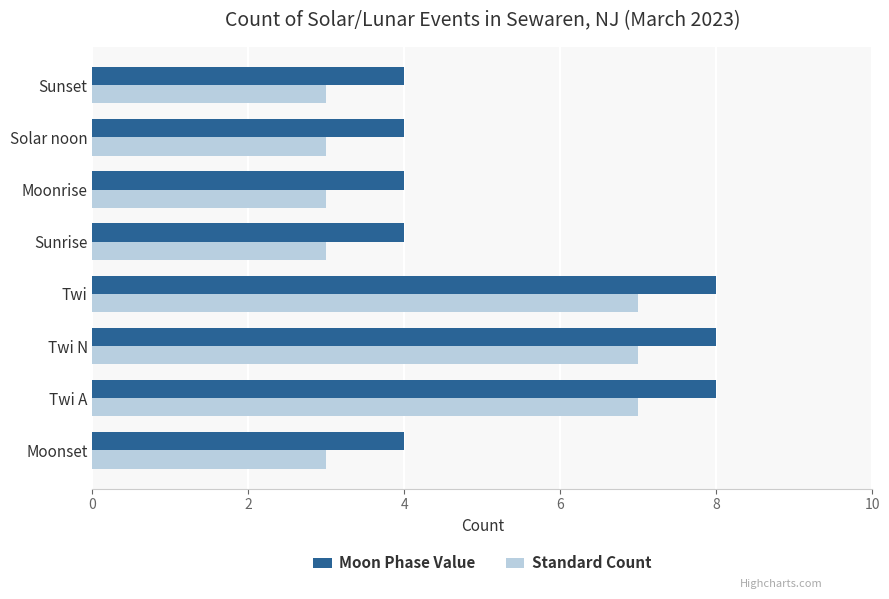

What is the difference between the maximum and minimum values in the Standard Count series?

4